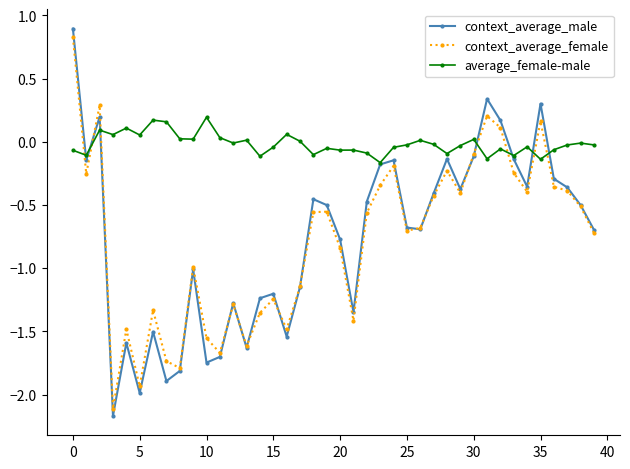

Rank the series by their maximum value, from highest to lowest.

context_average_male, context_average_female, average_female-male